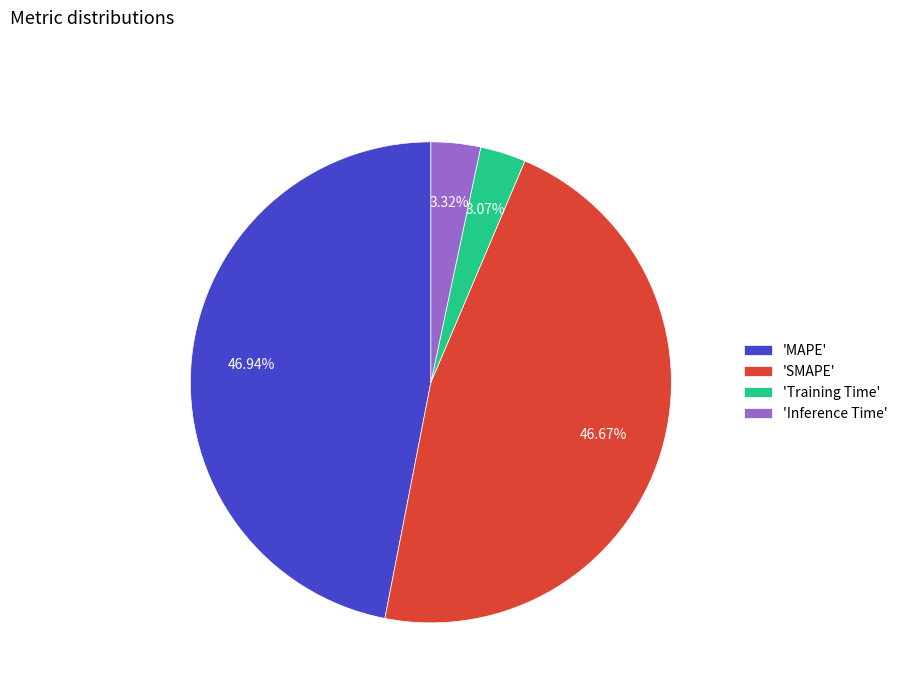

Count the number of slices in the pie.

4